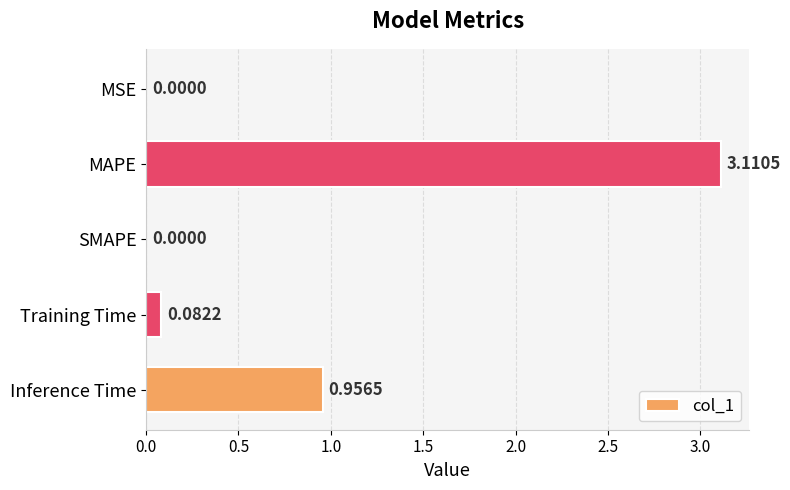

What is the ratio of the value at Inference Time to the value at MAPE?

0.3